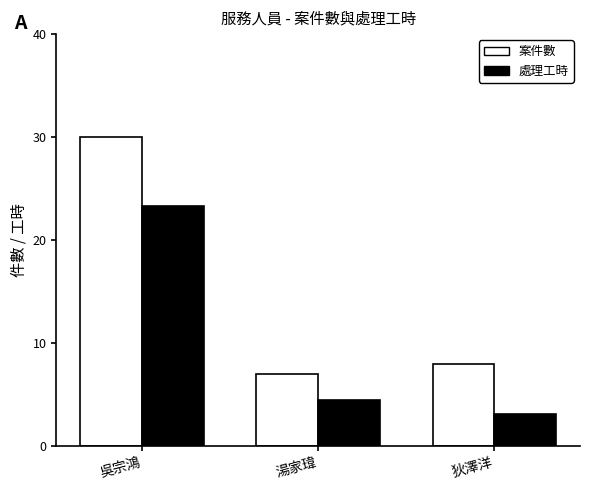

The value of 案件數 at 湯家瑋 is 3.7. True or false?

False